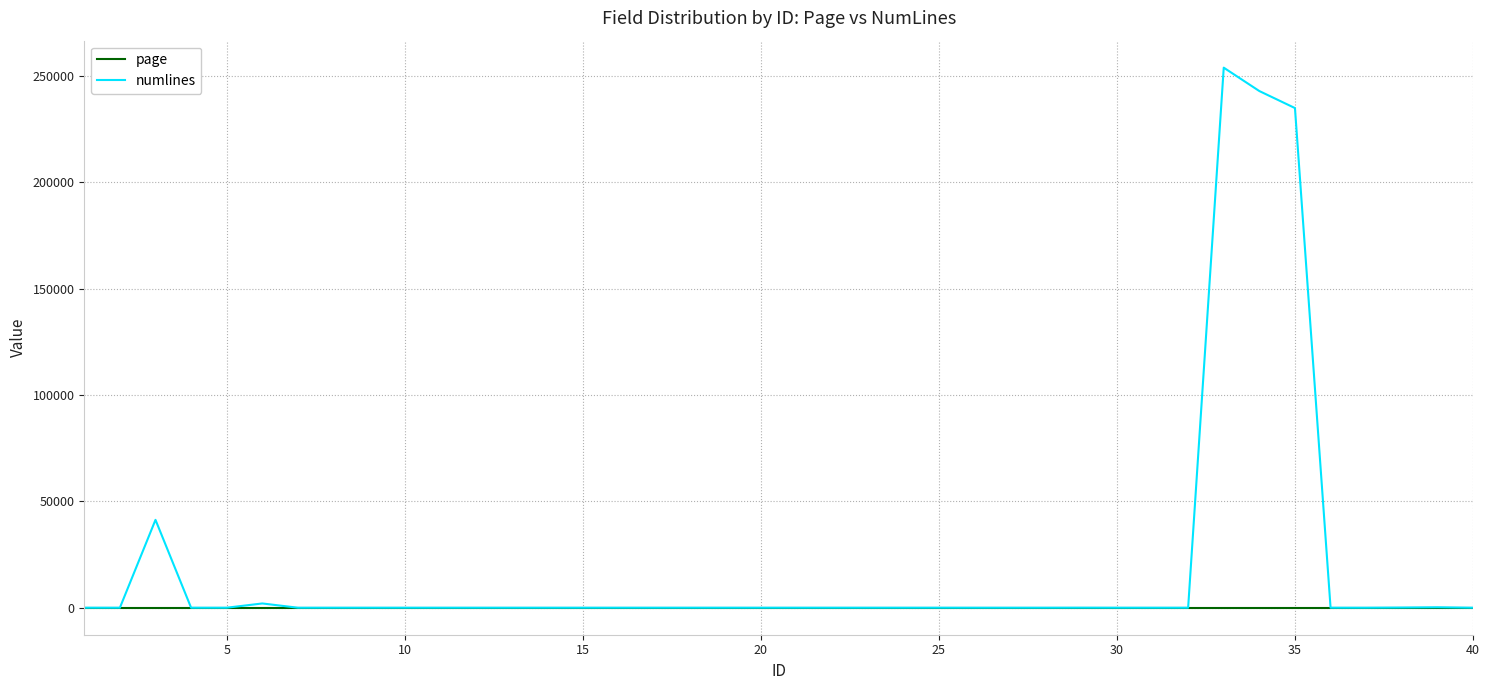

Rank the series by their maximum value, from highest to lowest.

numlines, page